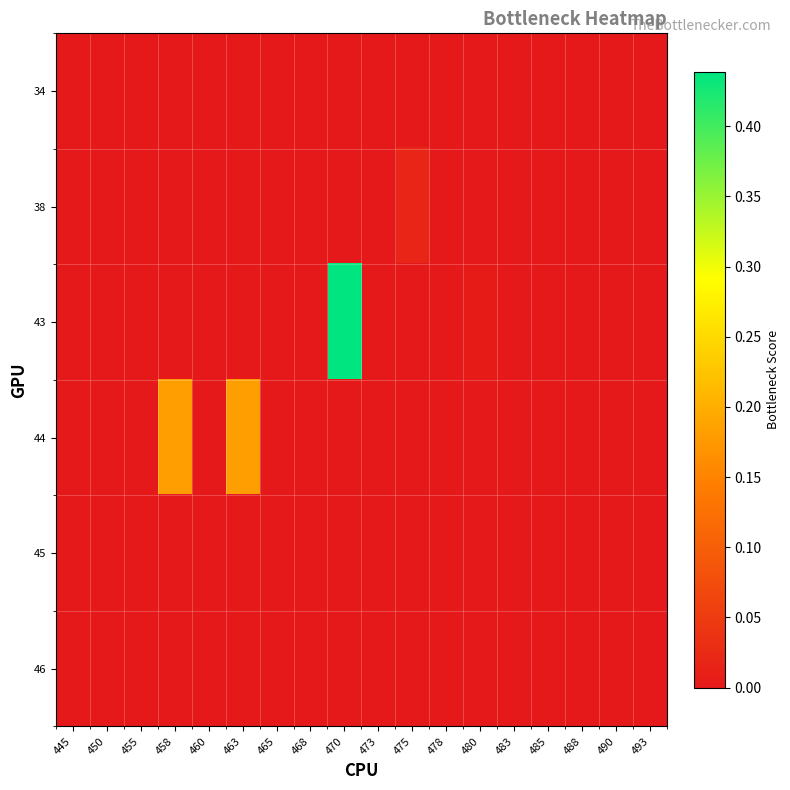

Reading left to right, list all the values displayed in this chart.

34: 445=0.0	450=0.0	455=0.0	458=0.0	460=0.0	463=0.0	465=0.0	468=0.0	470=0.0	473=0.0	475=0.0	478=0.0	480=0.0	483=0.0	485=0.0	488=0.0	490=0.0	493=0.0
38: 445=0.0	450=0.0	455=0.0	458=0.0	460=0.0	463=0.0	465=0.0	468=0.0	470=0.0	473=0.0	475=0.0	478=0.0	480=0.0	483=0.0	485=0.0	488=0.0	490=0.0	493=0.0
43: 445=0.0	450=0.0	455=0.0	458=0.0	460=0.0	463=0.0	465=0.0	468=0.0	470=0.4	473=0.0	475=0.0	478=0.0	480=0.0	483=0.0	485=0.0	488=0.0	490=0.0	493=0.0
44: 445=0.0	450=0.0	455=0.0	458=0.2	460=0.0	463=0.2	465=0.0	468=0.0	470=0.0	473=0.0	475=0.0	478=0.0	480=0.0	483=0.0	485=0.0	488=0.0	490=0.0	493=0.0
45: 445=0.0	450=0.0	455=0.0	458=0.0	460=0.0	463=0.0	465=0.0	468=0.0	470=0.0	473=0.0	475=0.0	478=0.0	480=0.0	483=0.0	485=0.0	488=0.0	490=0.0	493=0.0
46: 445=0.0	450=0.0	455=0.0	458=0.0	460=0.0	463=0.0	465=0.0	468=0.0	470=0.0	473=0.0	475=0.0	478=0.0	480=0.0	483=0.0	485=0.0	488=0.0	490=0.0	493=0.0